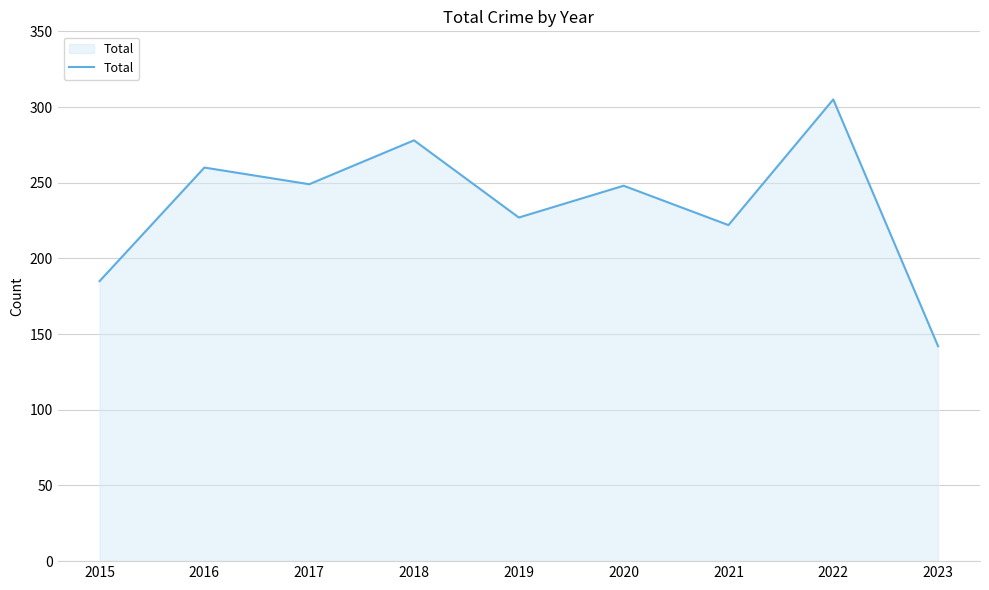

What is the minimum value shown in the chart?

142